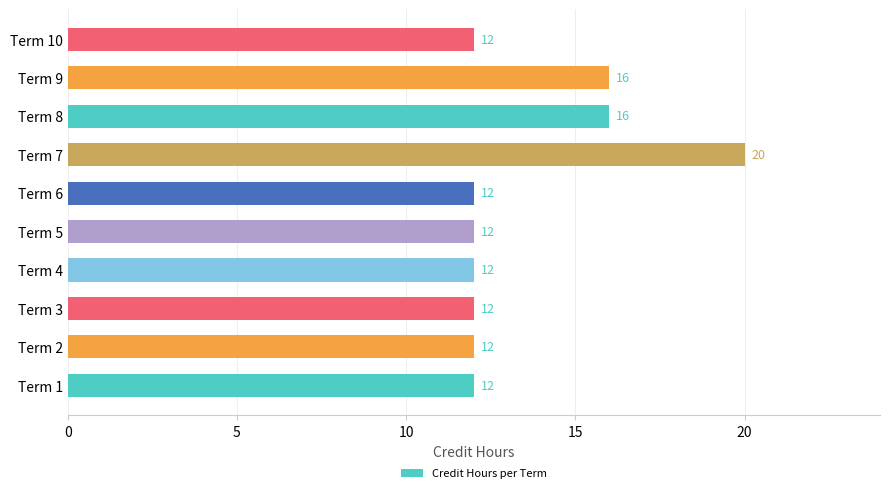

What is the difference between the maximum and minimum values?

8